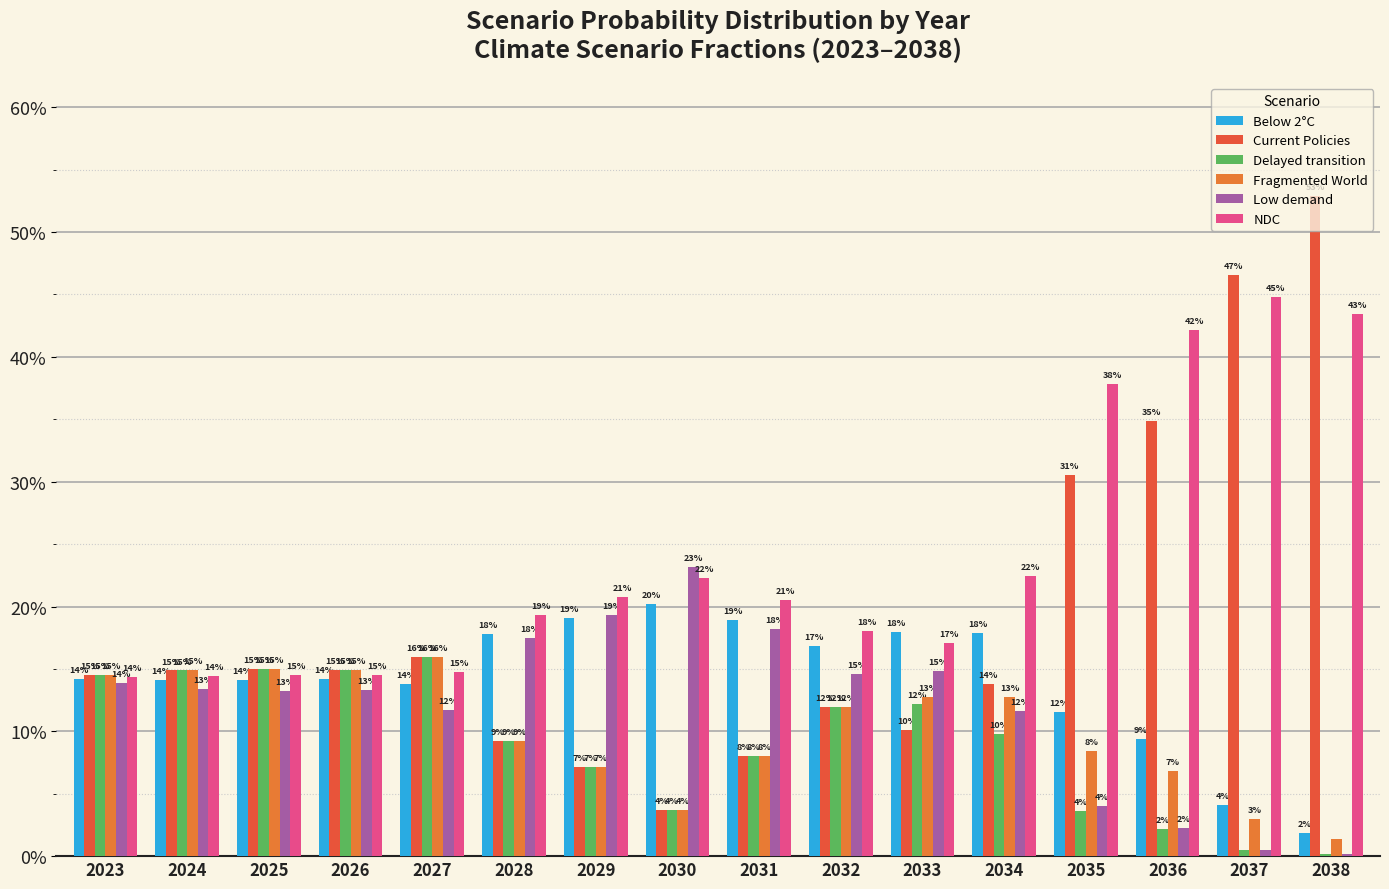

At how many categories does at least one series exceed 0?

16